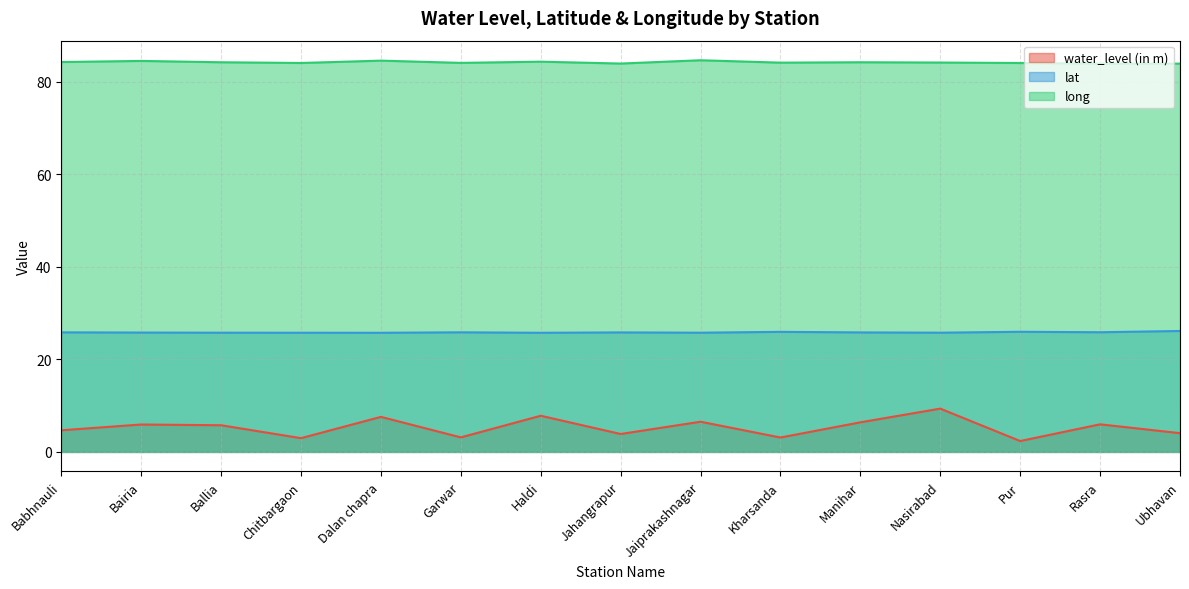

At which label does long first exceed 84?

Babhnauli